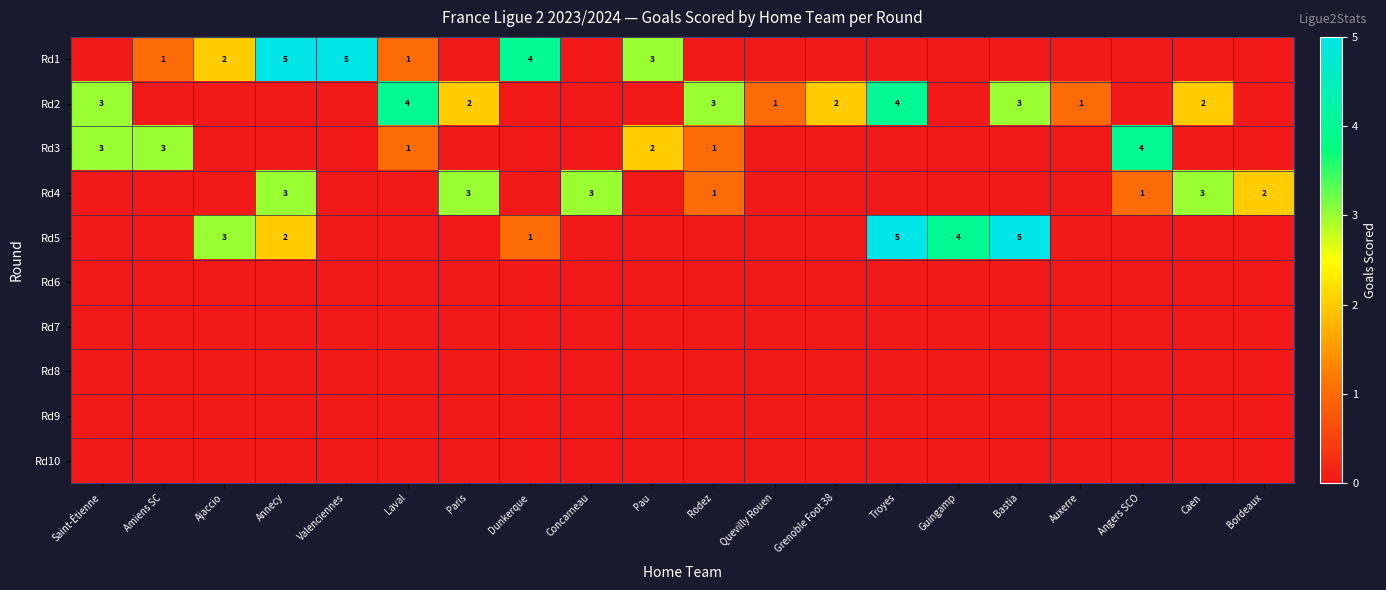

Between 2 and 4, which is larger?

2